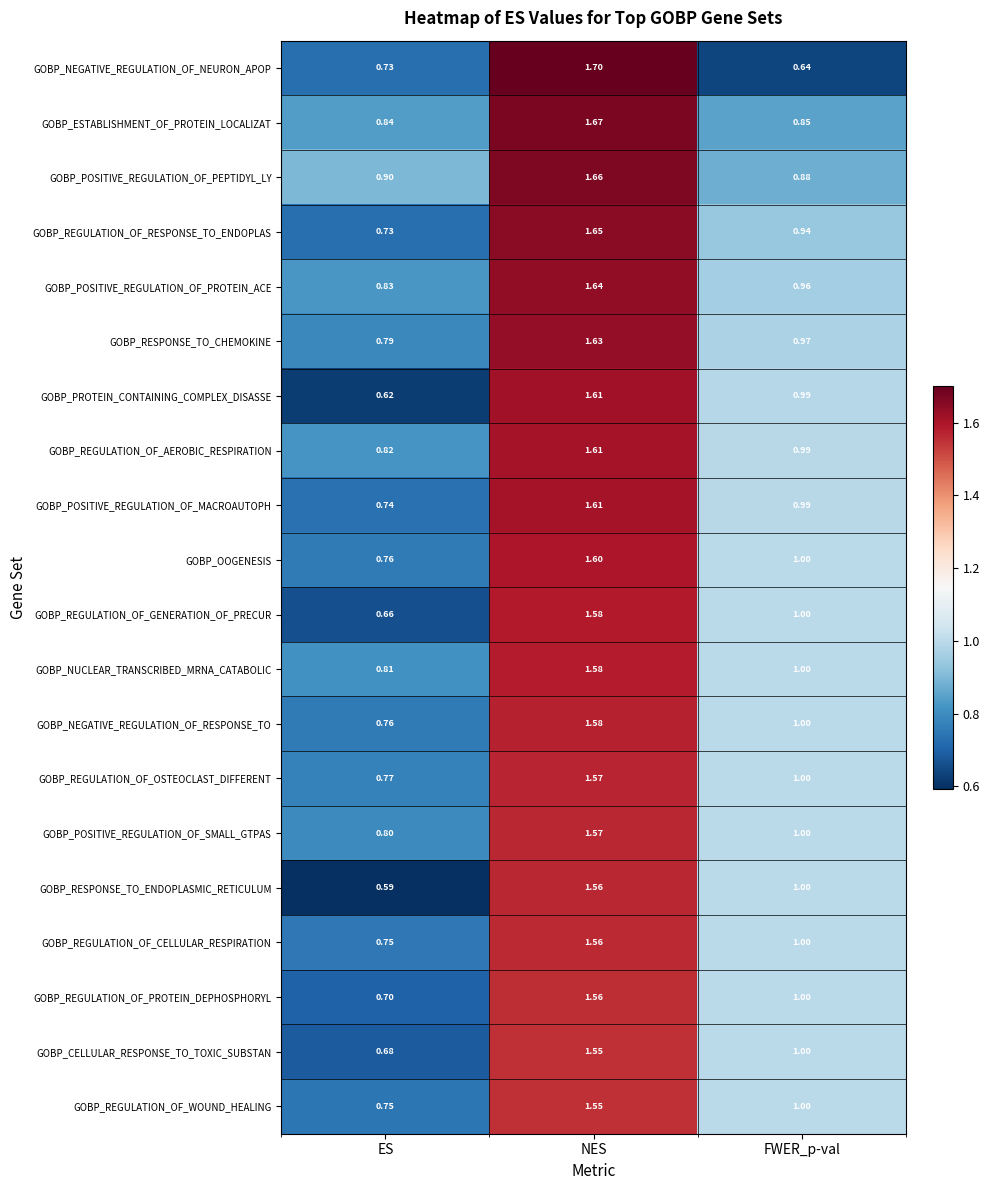

At which category is the sum across all series the highest?

NES